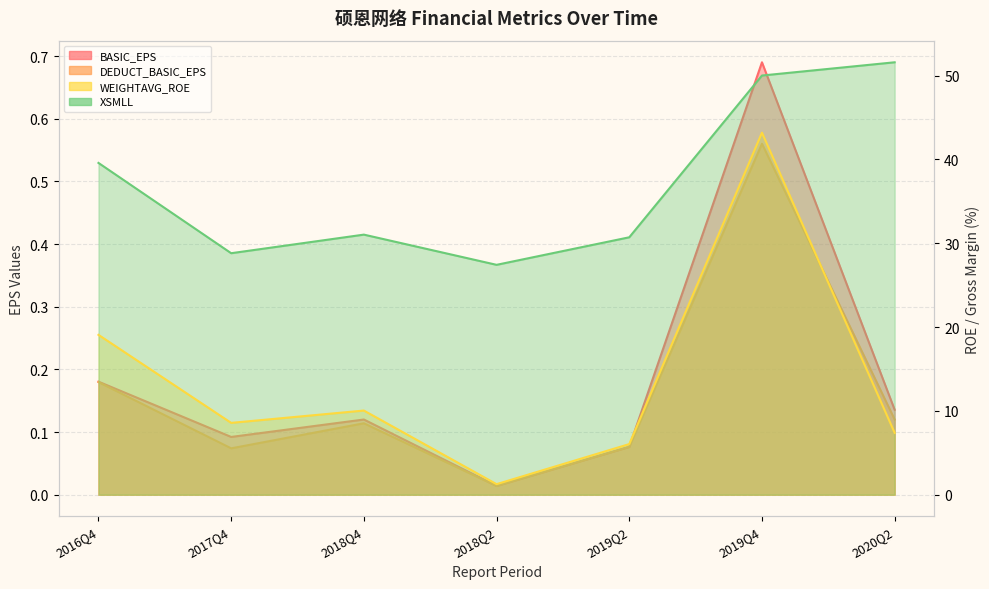

Reading left to right, list all the values displayed in this chart.

BASIC_EPS: 0.2	0.1	0.1	0.0	0.1	0.7	0.1
DEDUCT_BASIC_EPS: 0.2	0.1	0.1	0.0	0.1	0.6	0.1
WEIGHTAVG_ROE: 19.1	8.6	10.0	1.3	6.0	43.2	7.4
XSMLL: 39.6	28.8	31.0	27.4	30.7	50.0	51.6